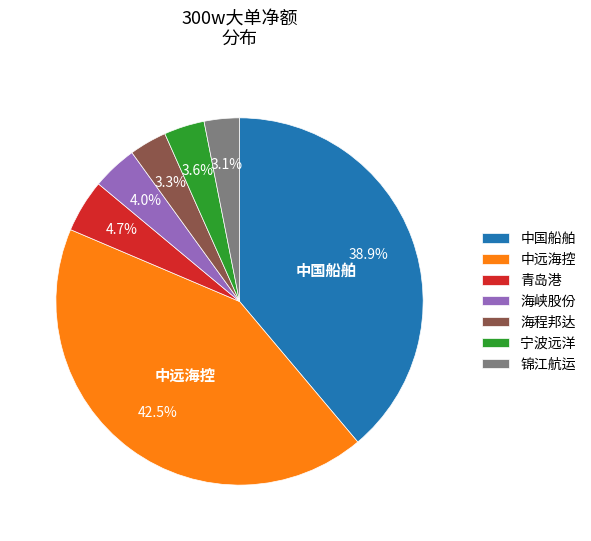

To the nearest percent, what is the difference between the largest and smallest slice percentages?

39%